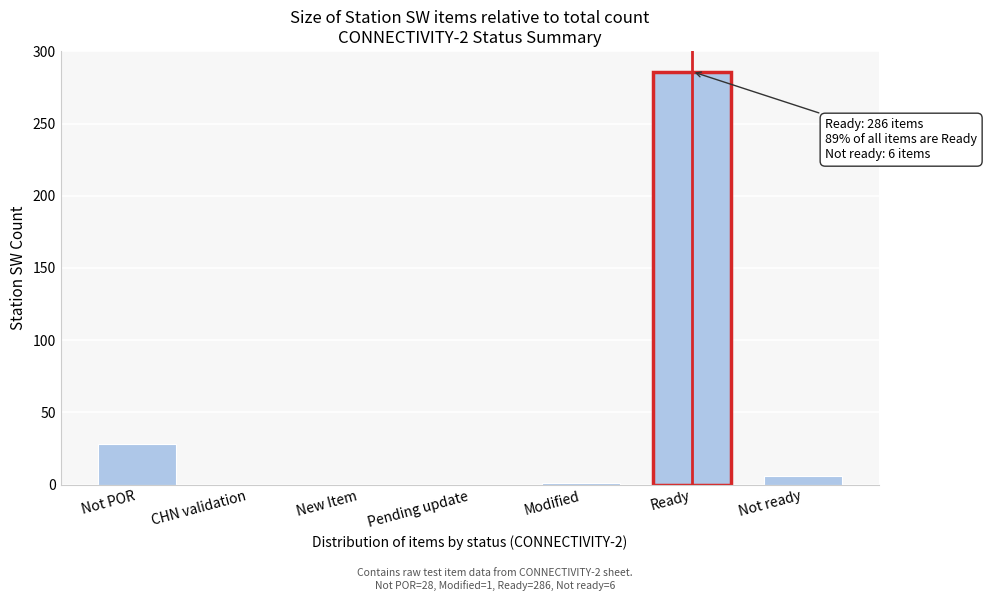

The chart shows a value of 0 at Pending update. True or false?

True